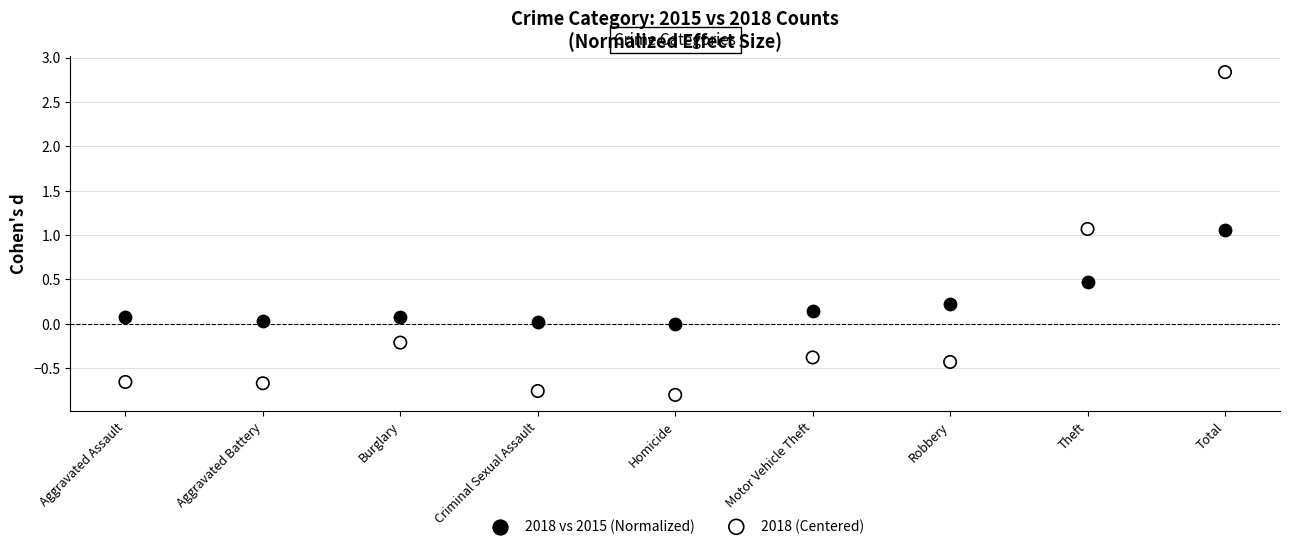

What are all the series names shown in the legend?

2018 vs 2015 (Normalized), 2018 (Centered)